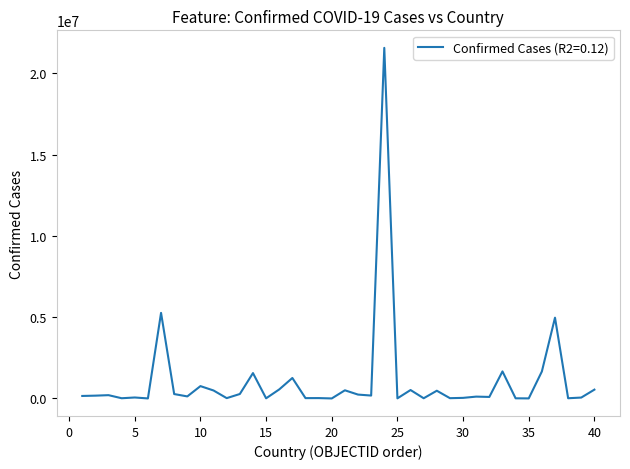

What is the sum of all values?

43980268